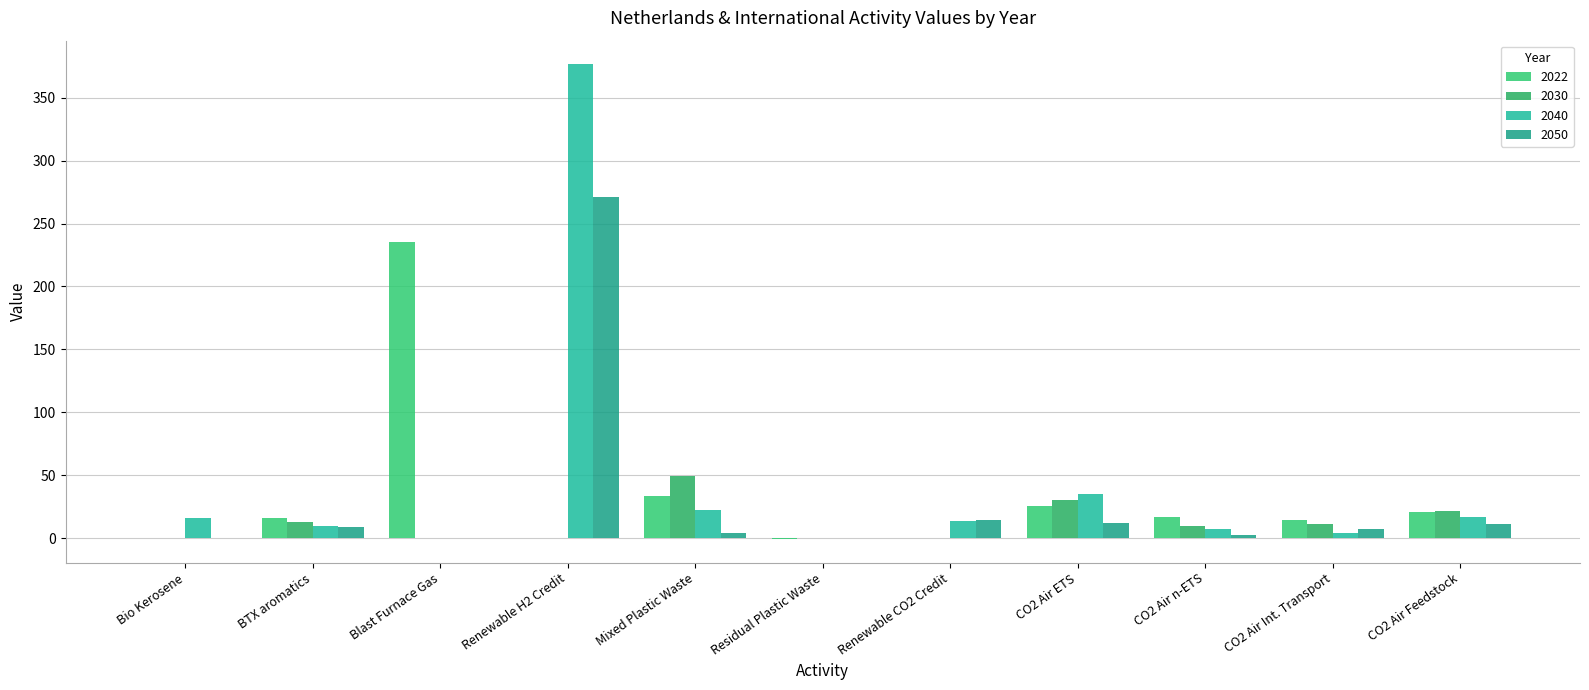

Reading right to left, list all the values displayed in this chart.

2022: 21.1	14.5	17.1	25.4	0.0	-0.6	33.1	0.0	235.0	15.8	0.0
2030: 21.7	11.5	9.3	30.0	0.0	-0.1	49.0	0.0	0.0	12.5	0.0
2040: 16.4	4.1	7.1	35.1	13.9	-0.1	22.5	376.5	0.0	9.6	16.0
2050: 10.9	7.0	2.6	11.9	14.5	-0.1	4.5	270.9	0.0	8.9	0.0